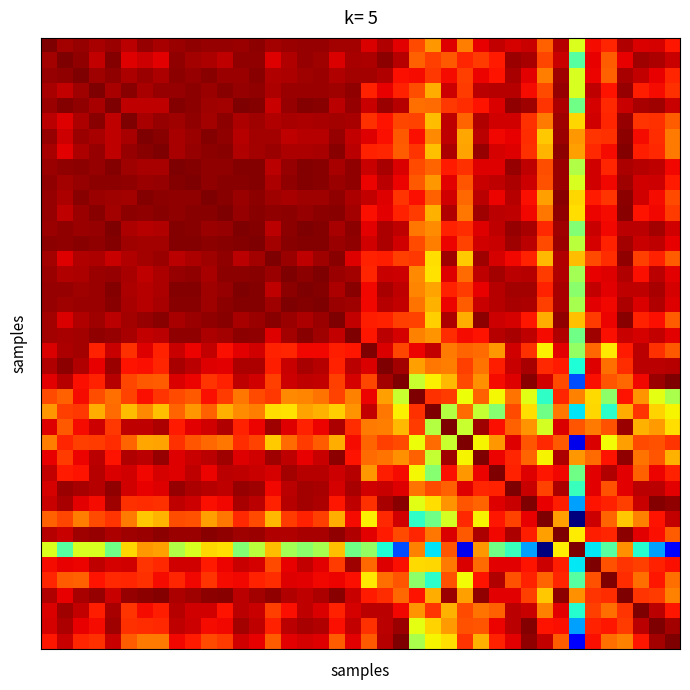

Count the number of data series in this chart.

40